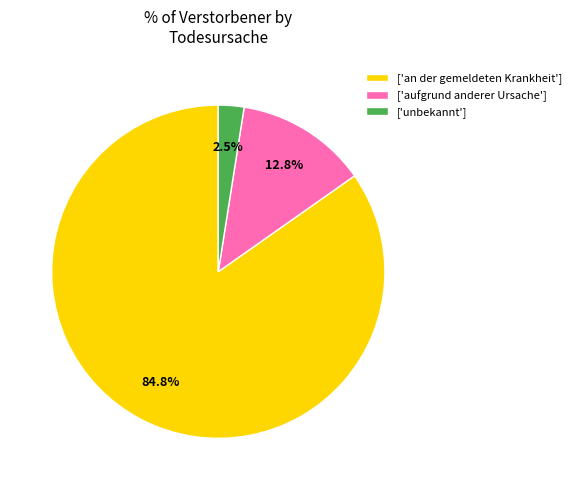

Is there a majority slice in this chart?

Yes